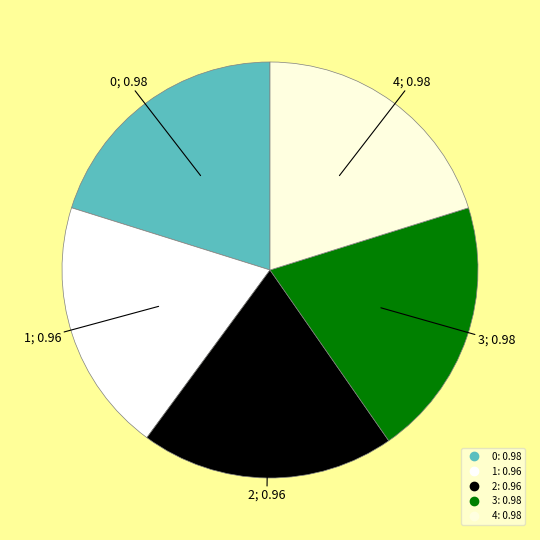

Count the number of slices in the pie.

5